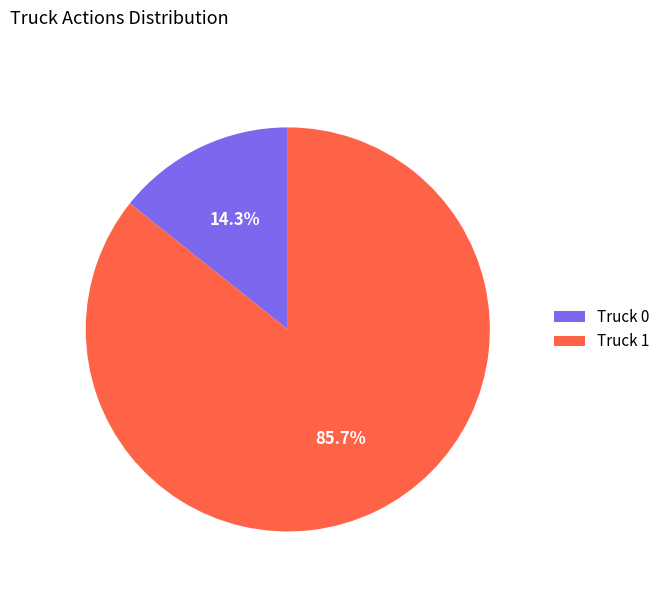

Rank the categories by value from lowest to highest.

Truck 0, Truck 1